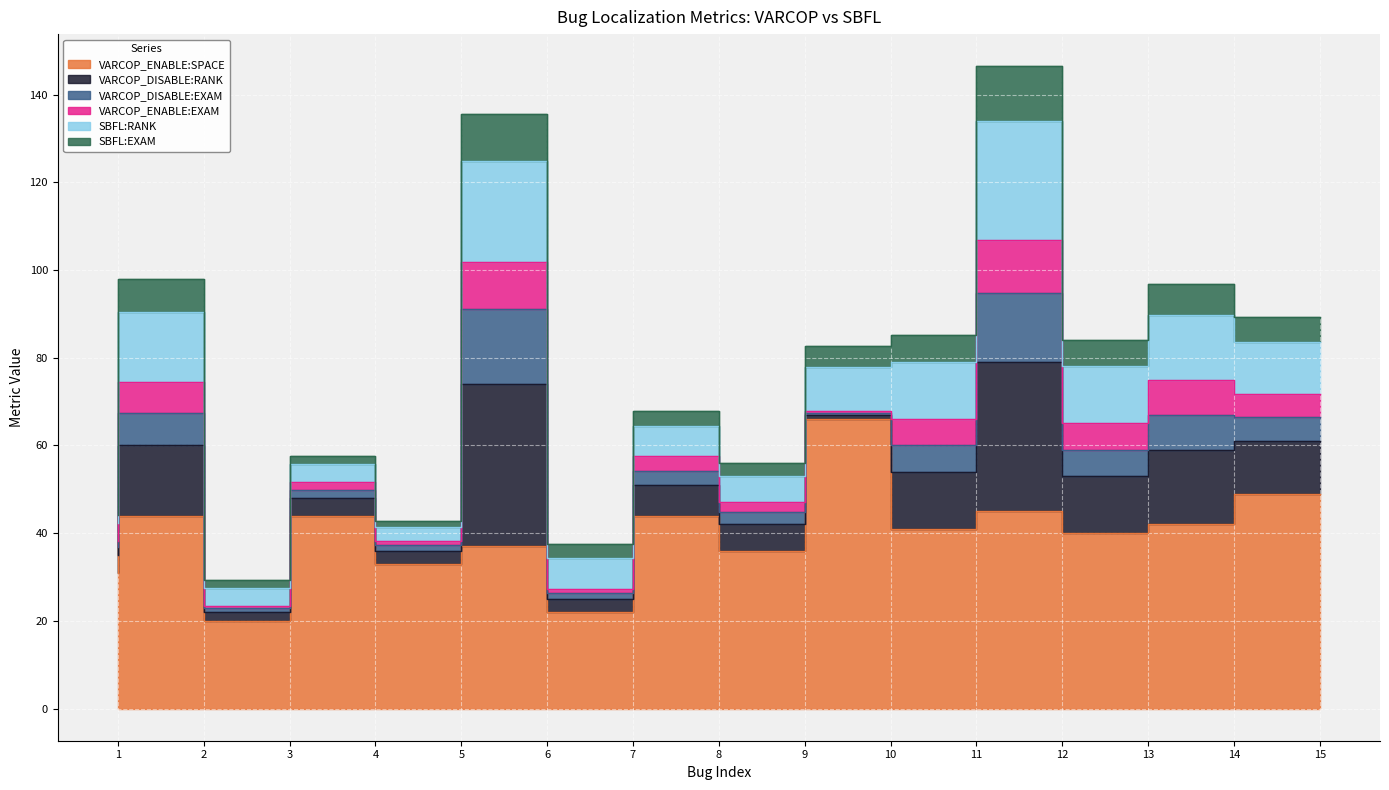

True or false: SBFL:RANK and SBFL:EXAM cross at least once.

False